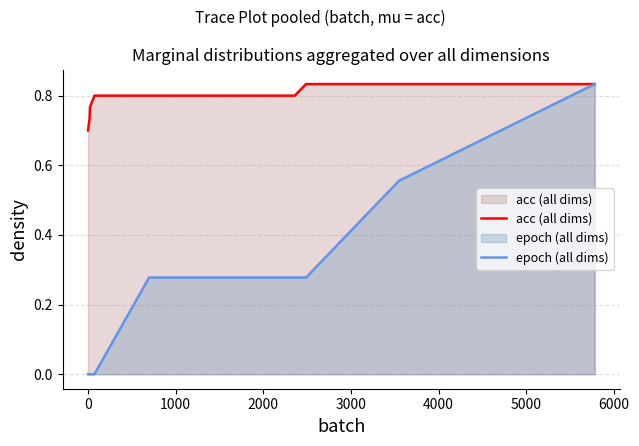

True or false: epoch (all dims) and acc (all dims) intersect in this chart.

False